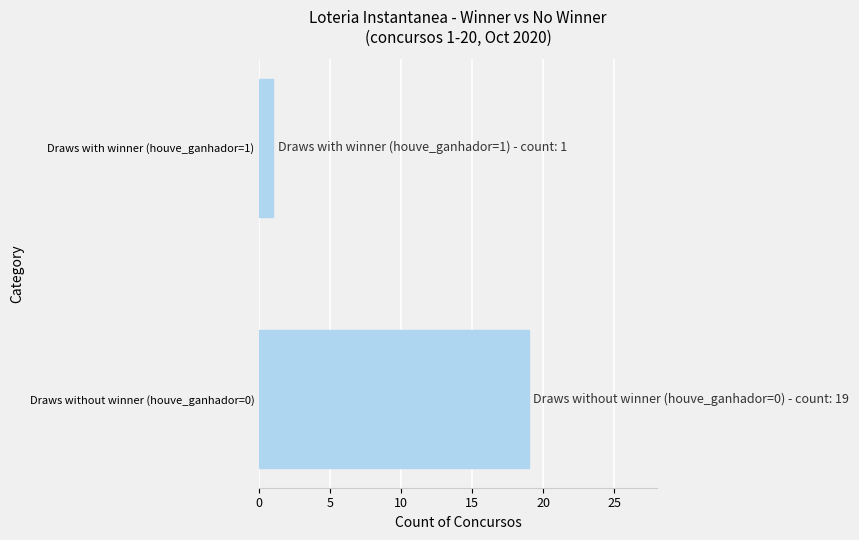

List the labels in order of value, smallest first.

Draws with winner (houve_ganhador=1), Draws without winner (houve_ganhador=0)